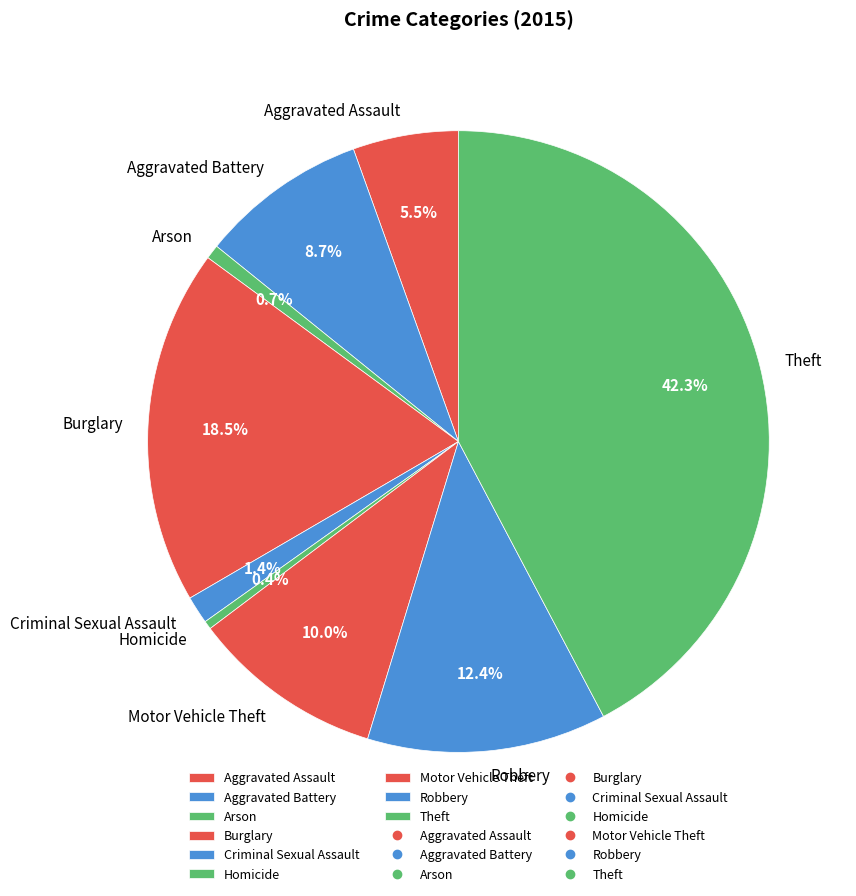

True or false: Burglary accounts for 9% of the total.

False